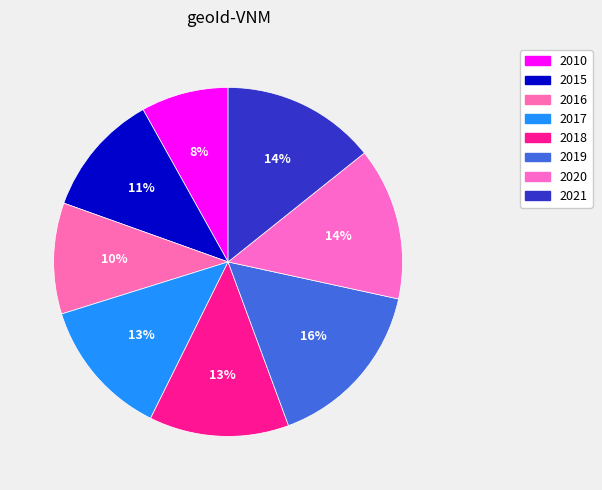

Which slice is the smallest?

2010